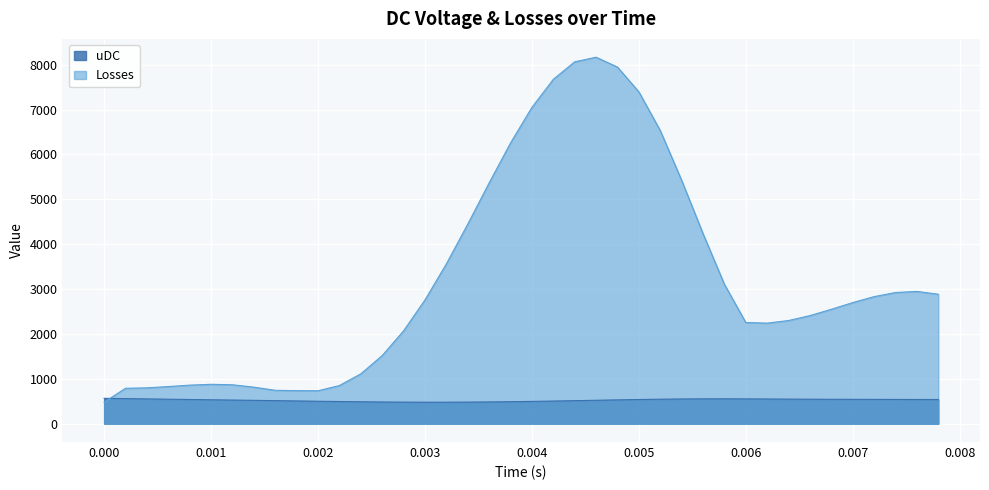

Which series has the largest total across all categories?

Losses